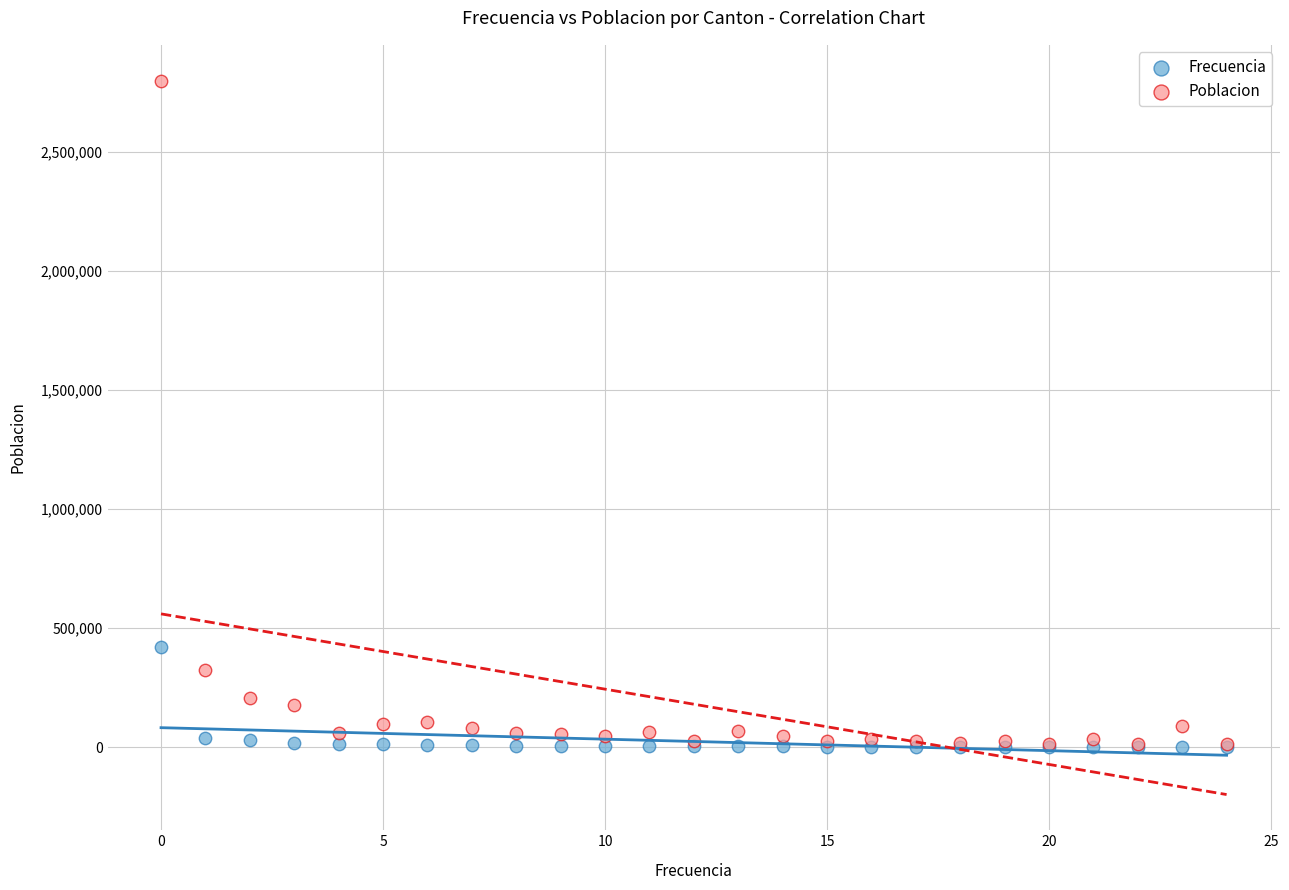

In the Poblacion series, what Y value is closest to 1405852?

324366